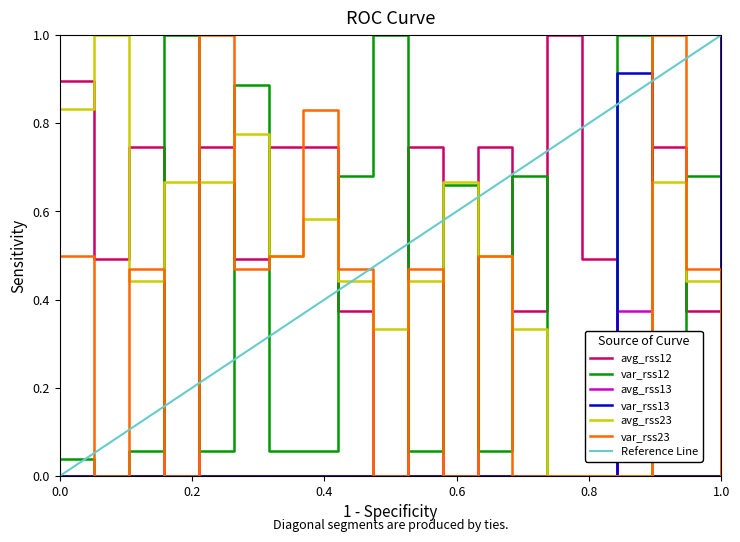

True or false: avg_rss12 has a value of 0.9 at 0.0.

True